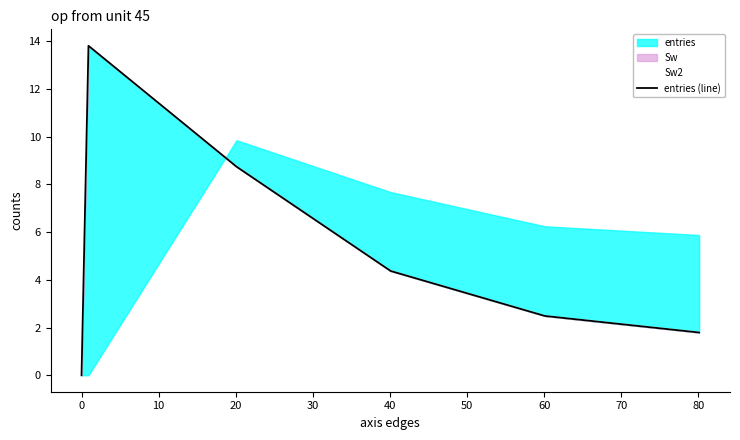

Rank the series at 10 from lowest to highest value.

Sw2, entries (line)